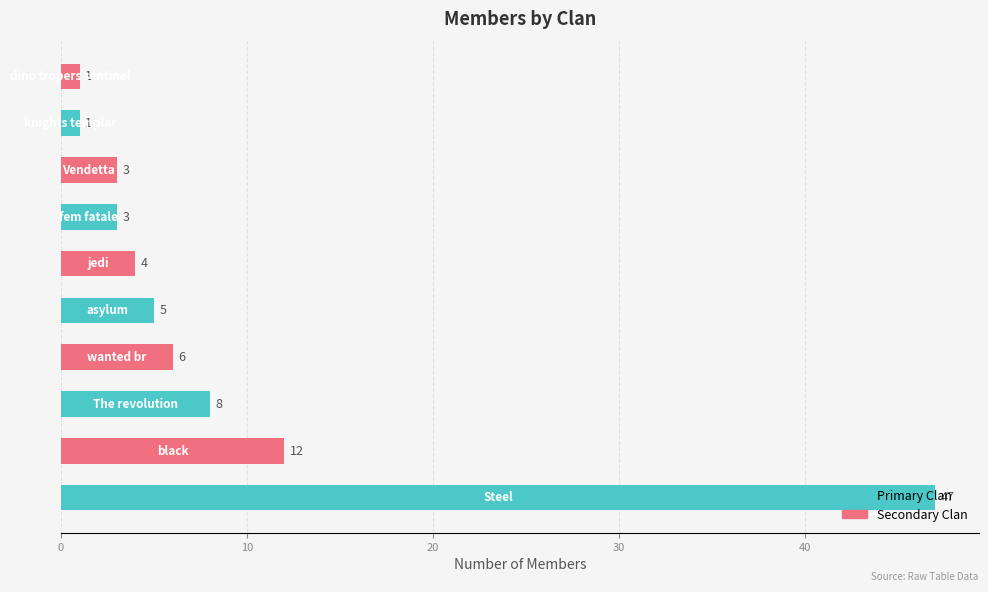

What is the difference between the maximum and minimum values?

46